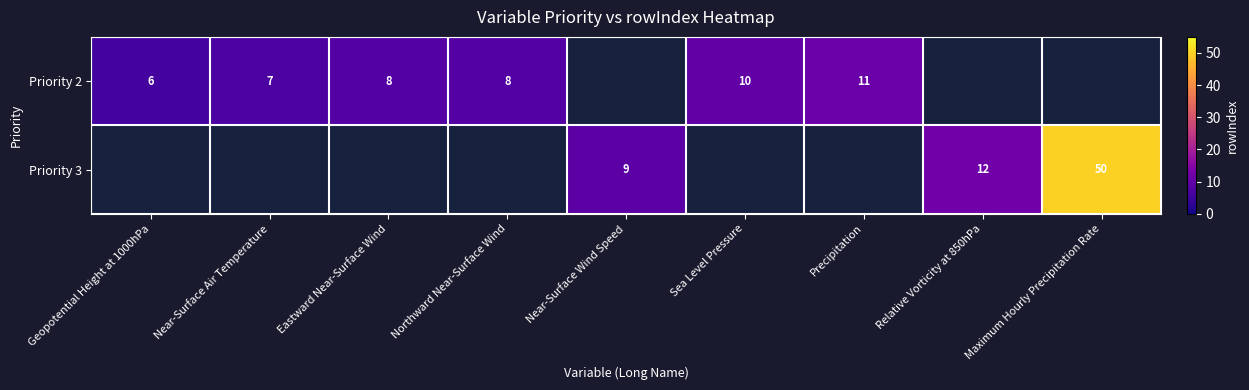

At which category does the chart reach its minimum across all series?

Geopotential Height at 1000hPa